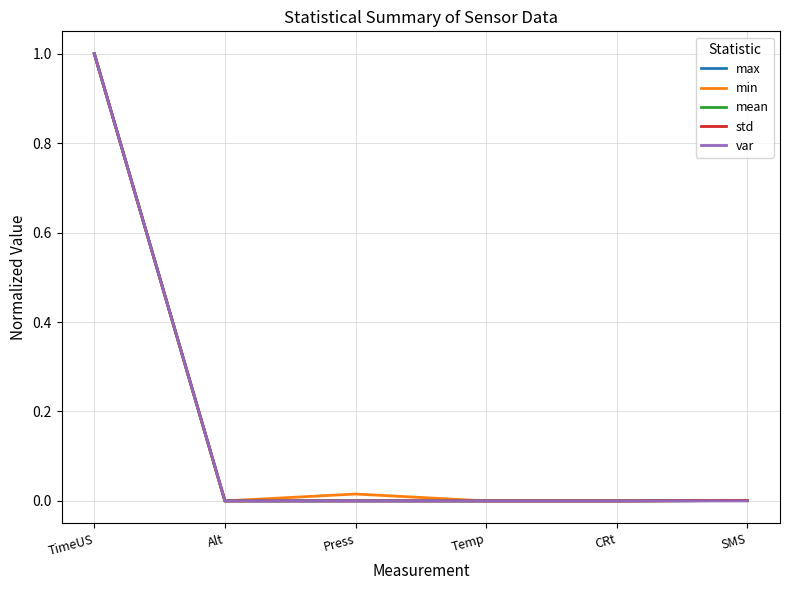

Is the value of std at TimeUS greater than the value of max at Press?

Yes